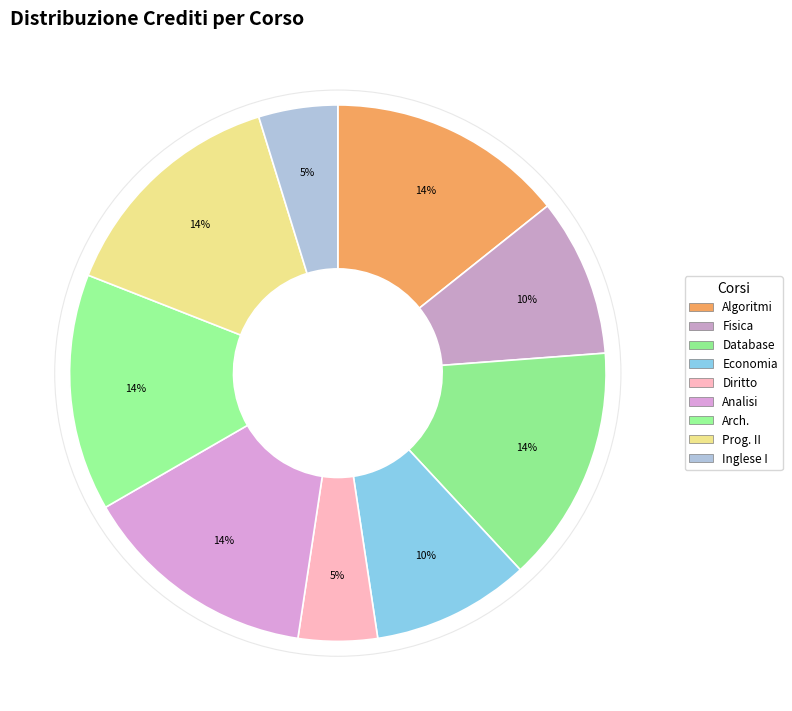

Rank the categories by value from lowest to highest.

Diritto, Inglese I, Fisica, Economia, Algoritmi, Database, Analisi, Arch., Prog. II